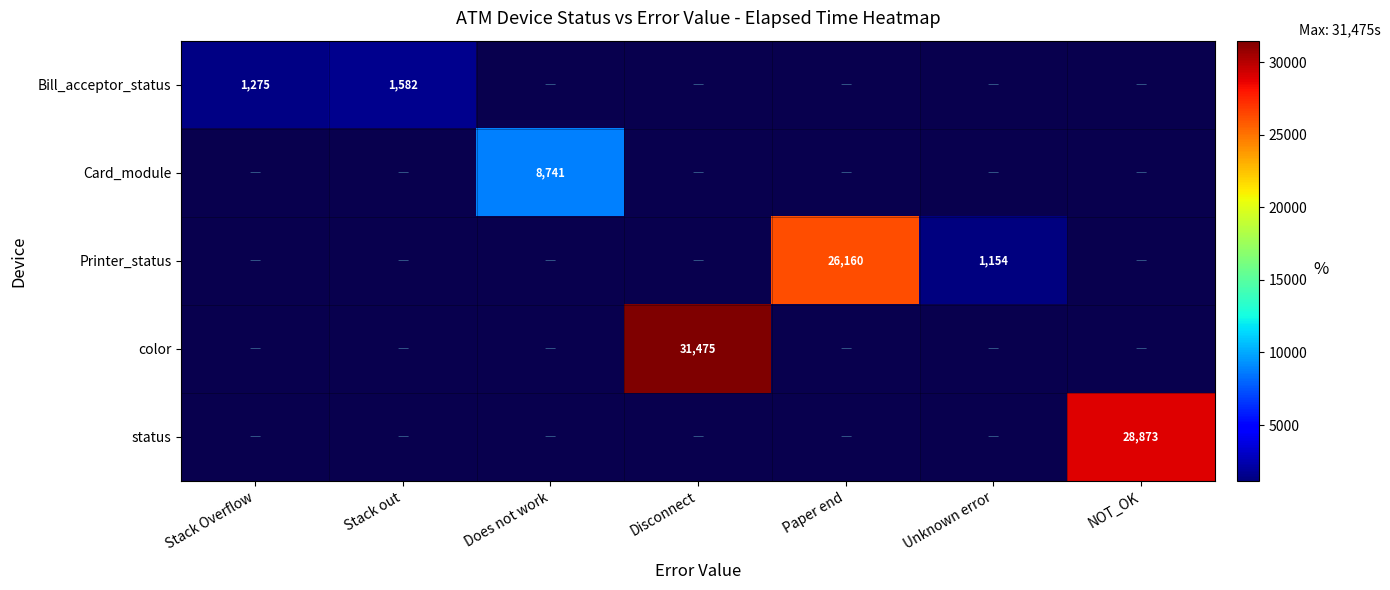

Between NOT_OK and Disconnect, which is larger?

Disconnect